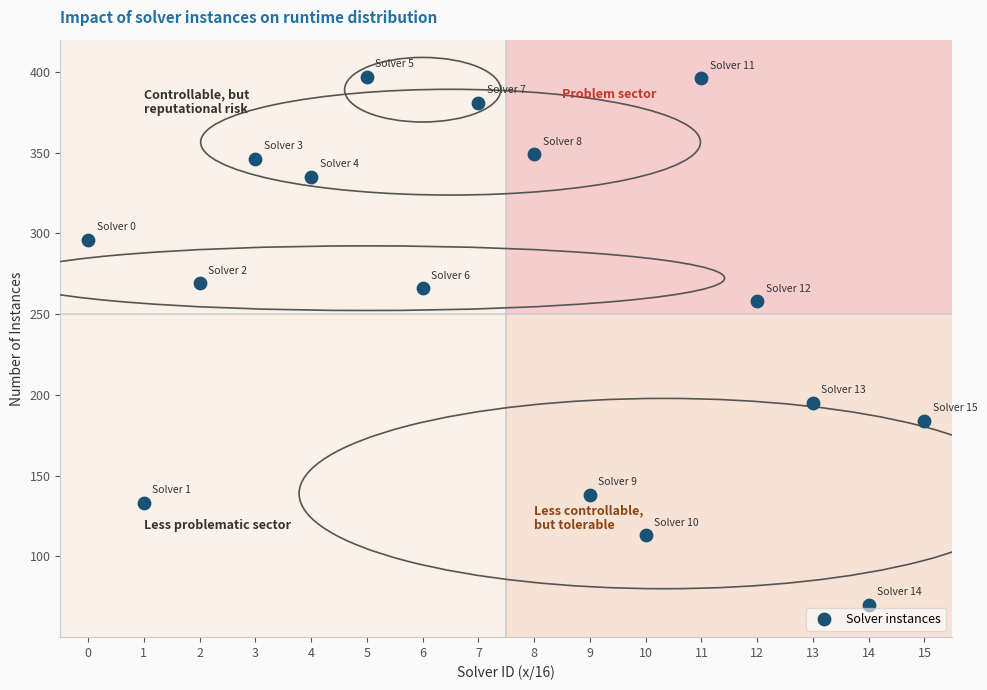

What Y value in the scatter plot is closest to 233?

258